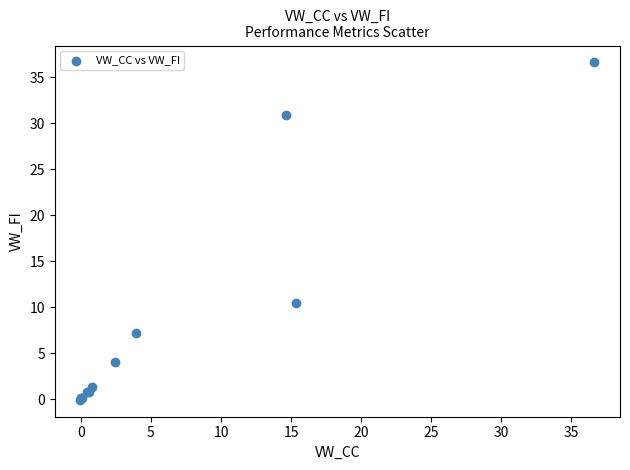

What Y value in the scatter plot is closest to 18?

10.4